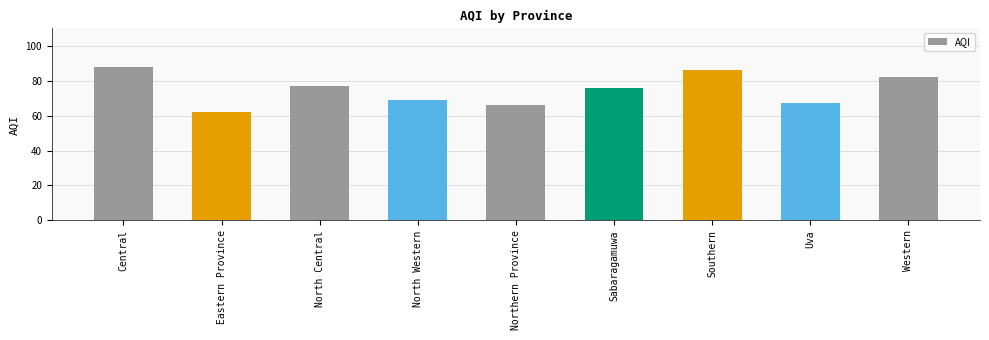

What position from the left is Western?

9